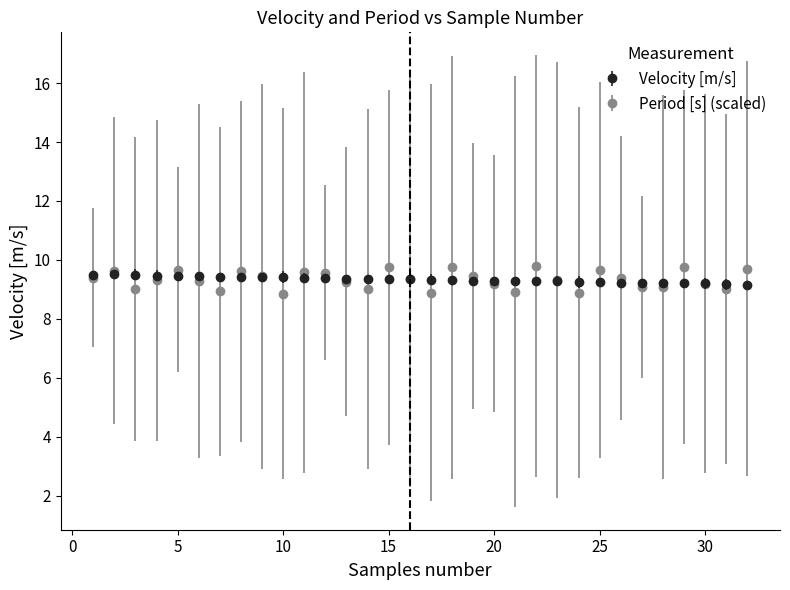

What are all the series names shown in the legend?

Velocity [m/s], Period [s] (scaled)